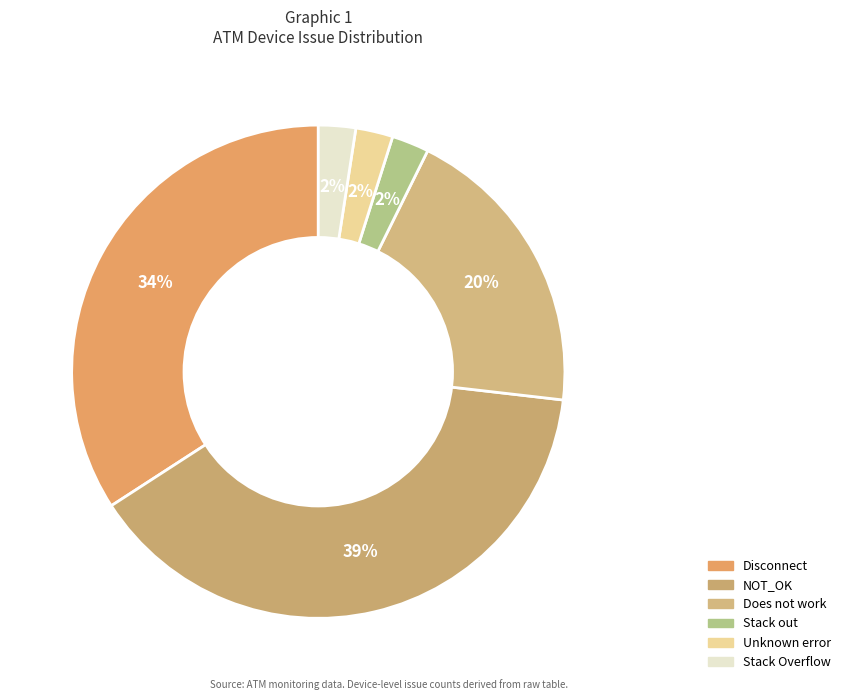

Which category has the biggest portion of the pie?

NOT_OK